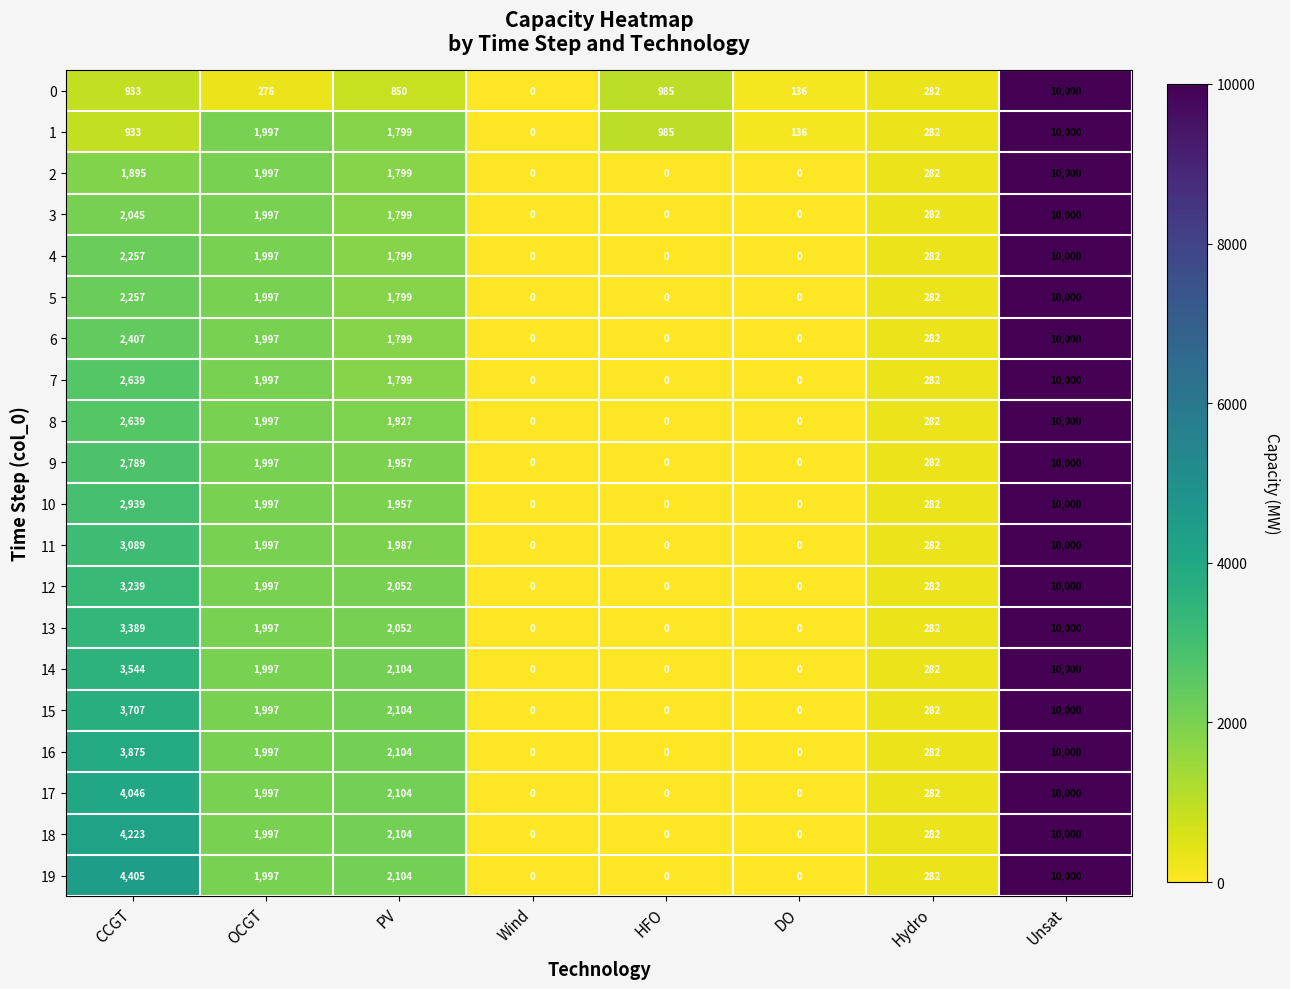

The value of 0 at Wind is 0. True or false?

True